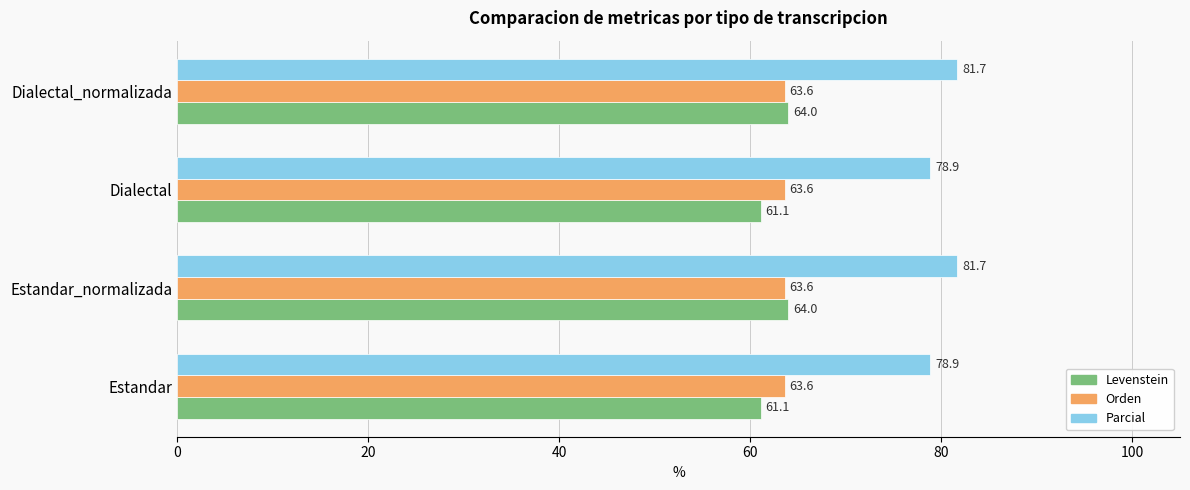

Rank the series by their maximum value, from lowest to highest.

Orden, Levenstein, Parcial